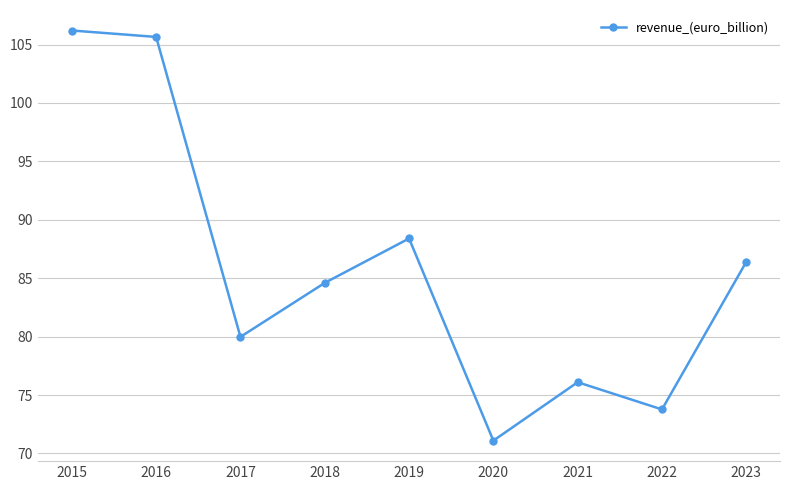

Is it true that the value at 2015 is 106.2?

True